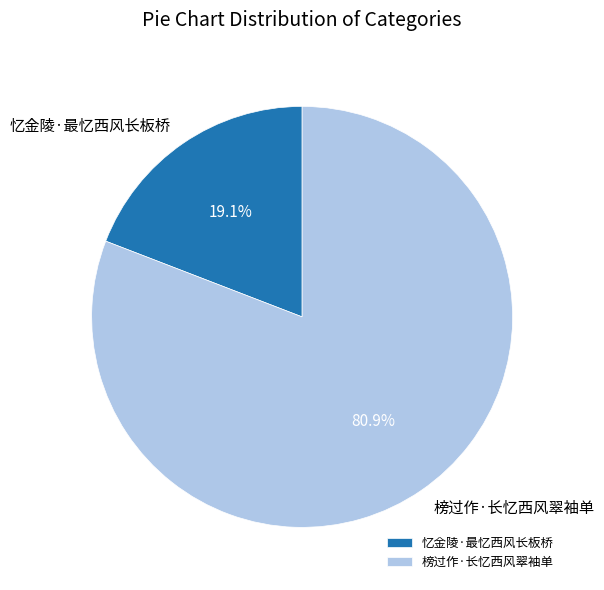

Count the number of slices in the pie.

2